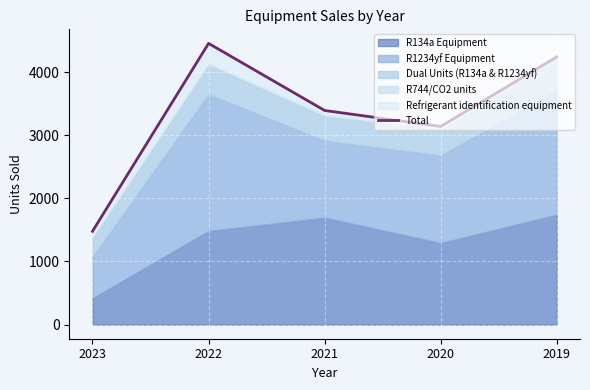

Where is the data nearest to the value 2965?

2020